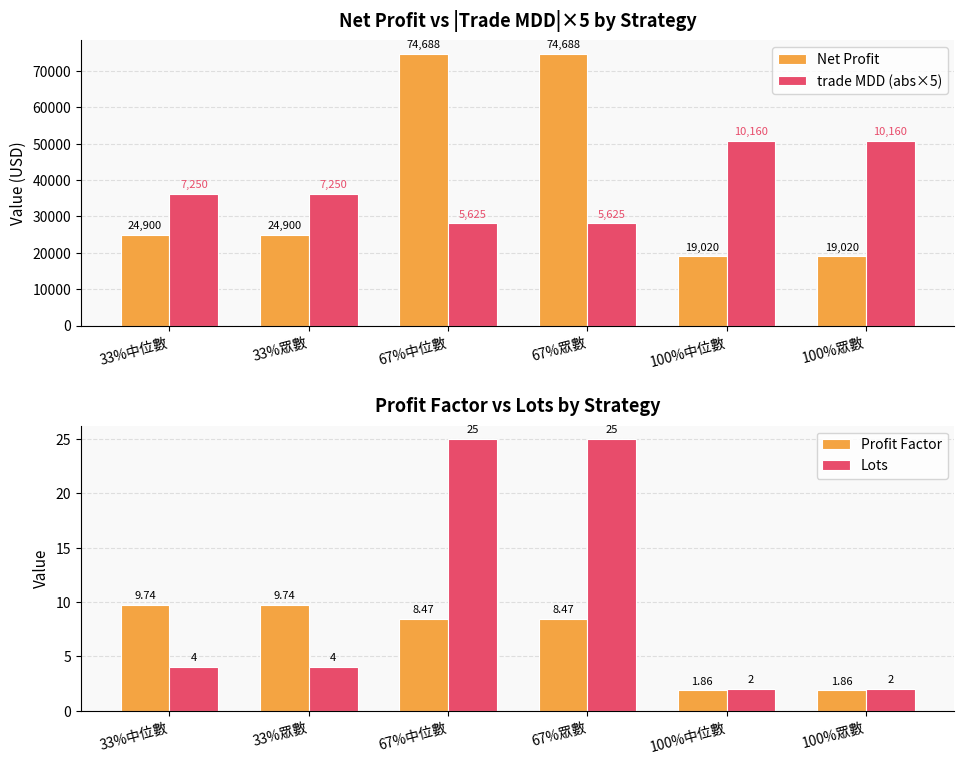

The Lots series shows 25.0 at 67%中位數. True or false?

True